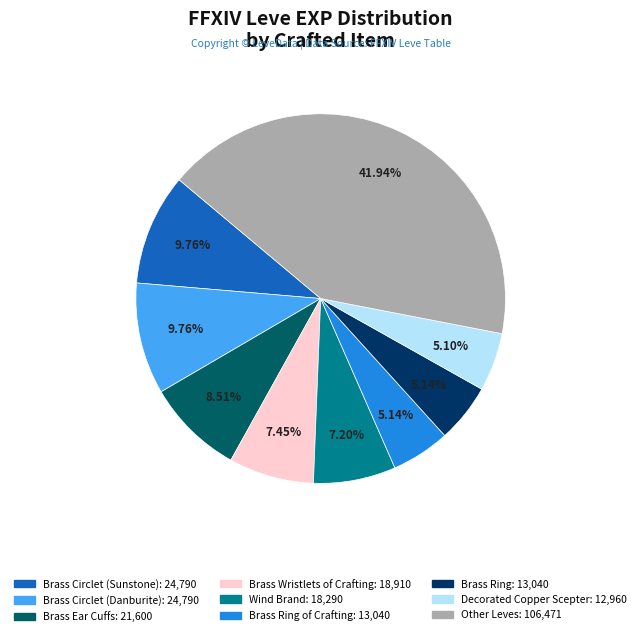

Is there any slice that represents more than half of the pie?

No